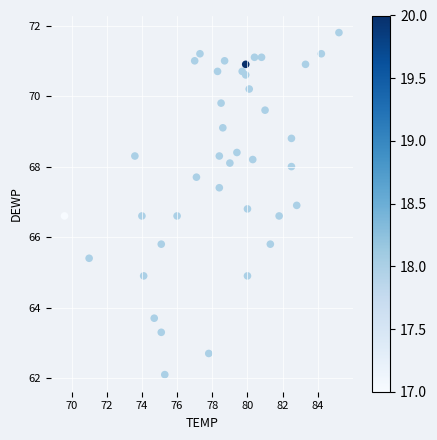

What is the range of Y values (max minus min)?

9.7